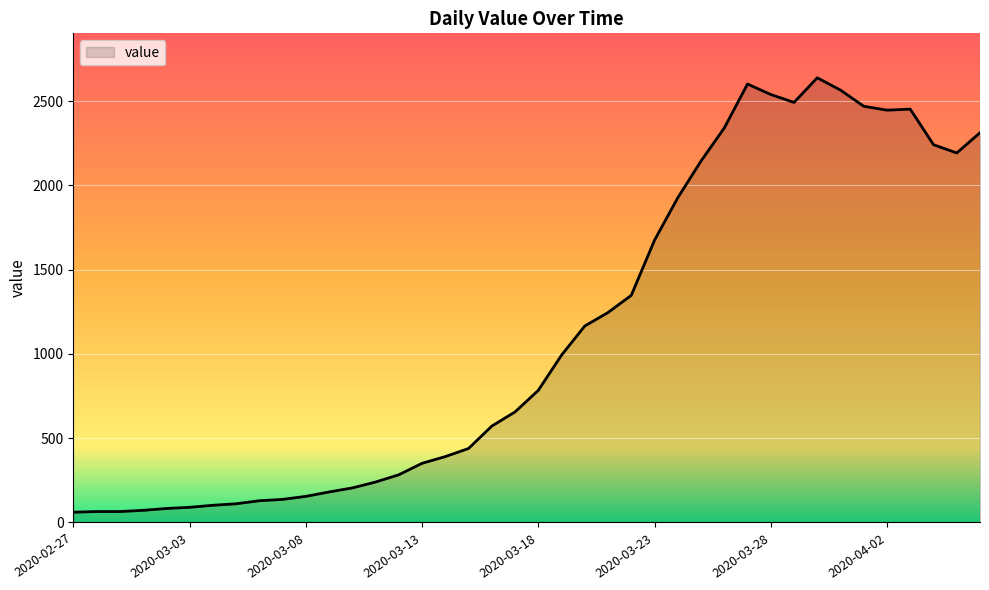

What is the minimum value shown in the chart?

61